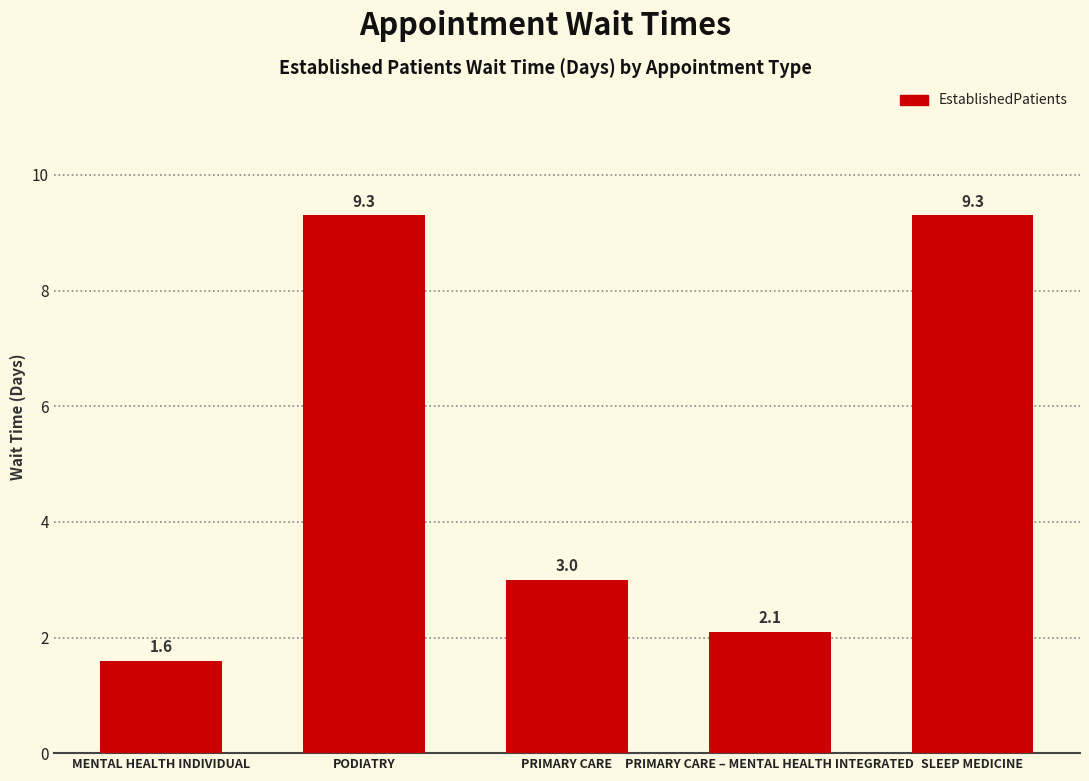

Reading left to right, transcribe all the data shown in this chart.

MENTAL HEALTH INDIVIDUAL=1.6	PODIATRY=9.3	PRIMARY CARE=3.0	PRIMARY CARE – MENTAL HEALTH INTEGRATED=2.1	SLEEP MEDICINE=9.3